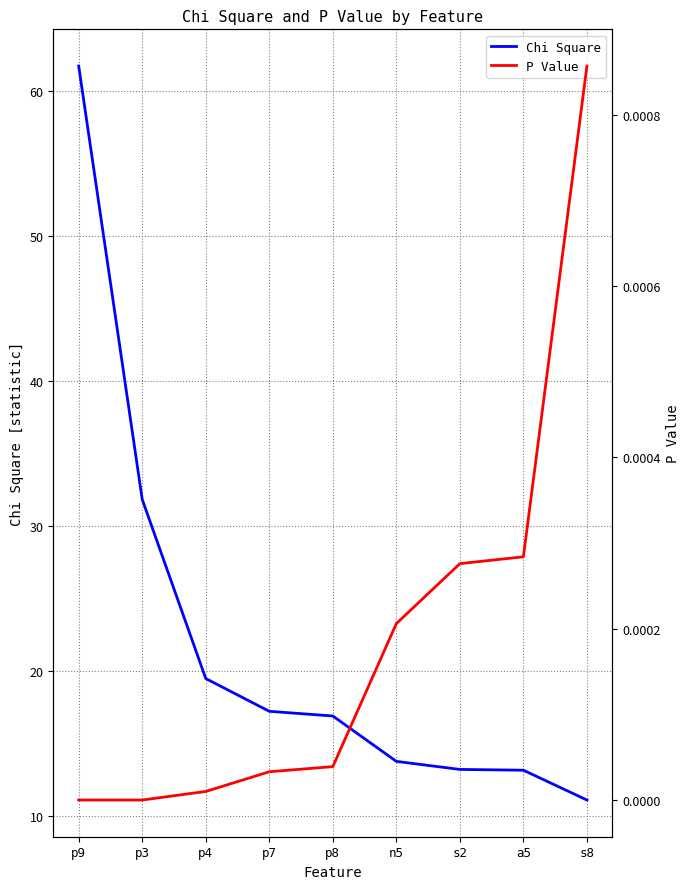

What position from the left is p9?

1